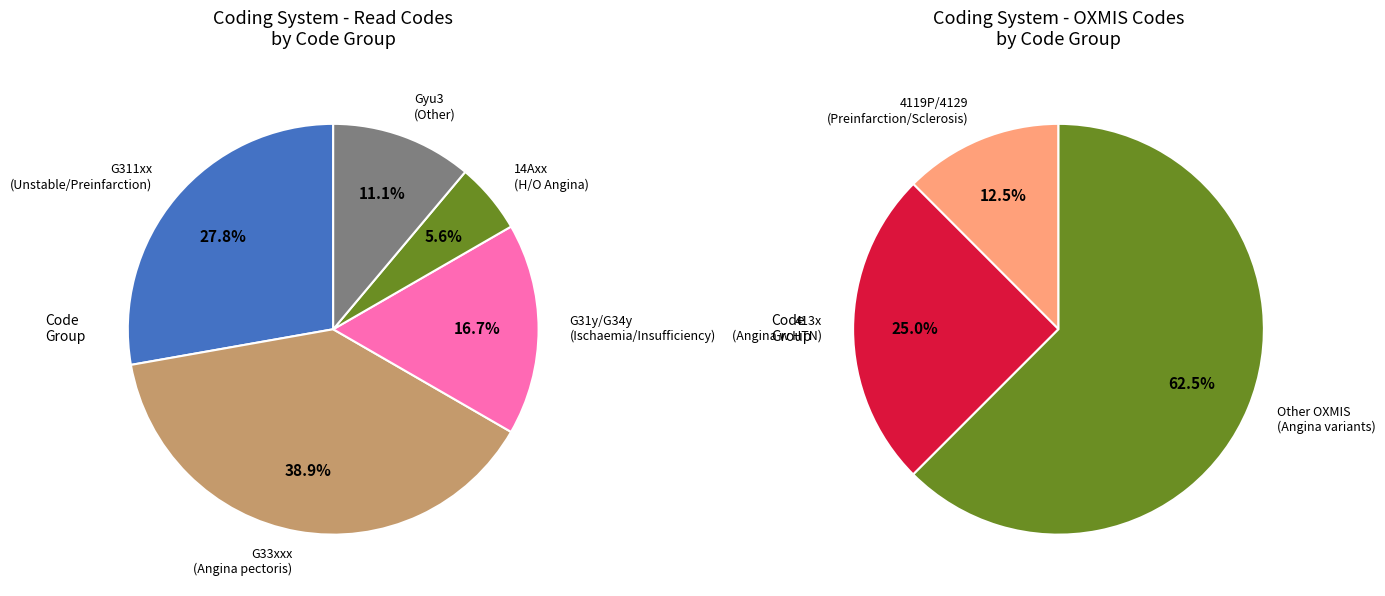

True or false: Read accounts for 69% of the total.

True